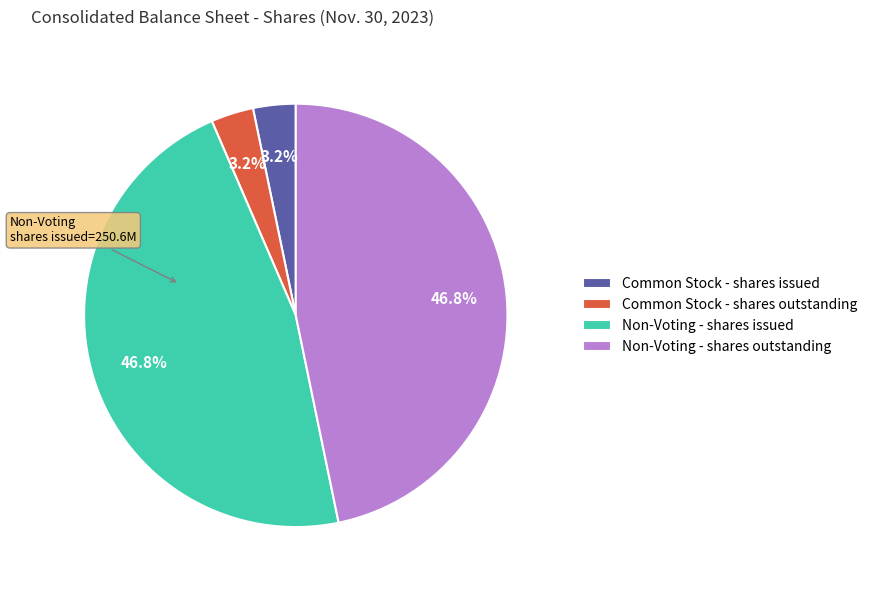

Does Non-Voting - shares issued account for over 50% of the chart?

No